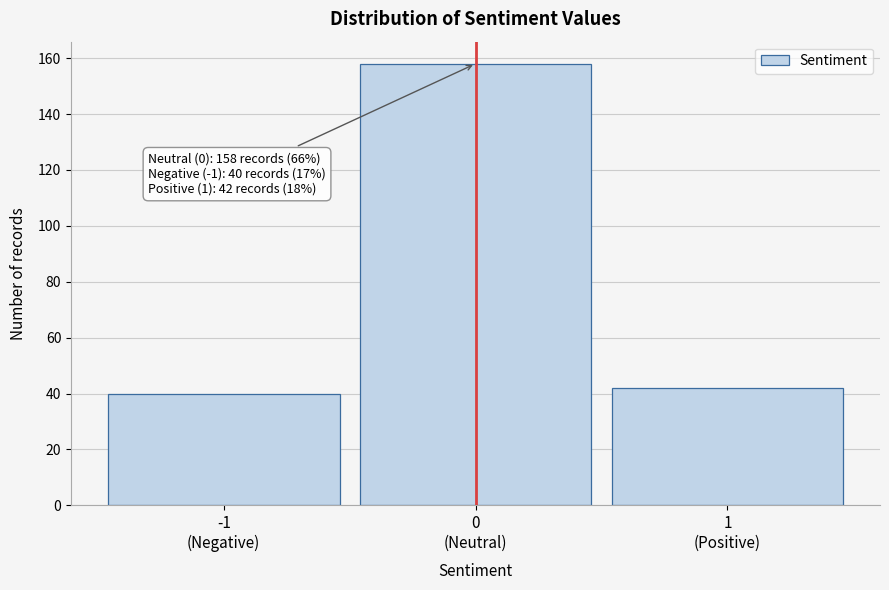

Reading right to left, what are all the values shown in this chart?

42	158	40